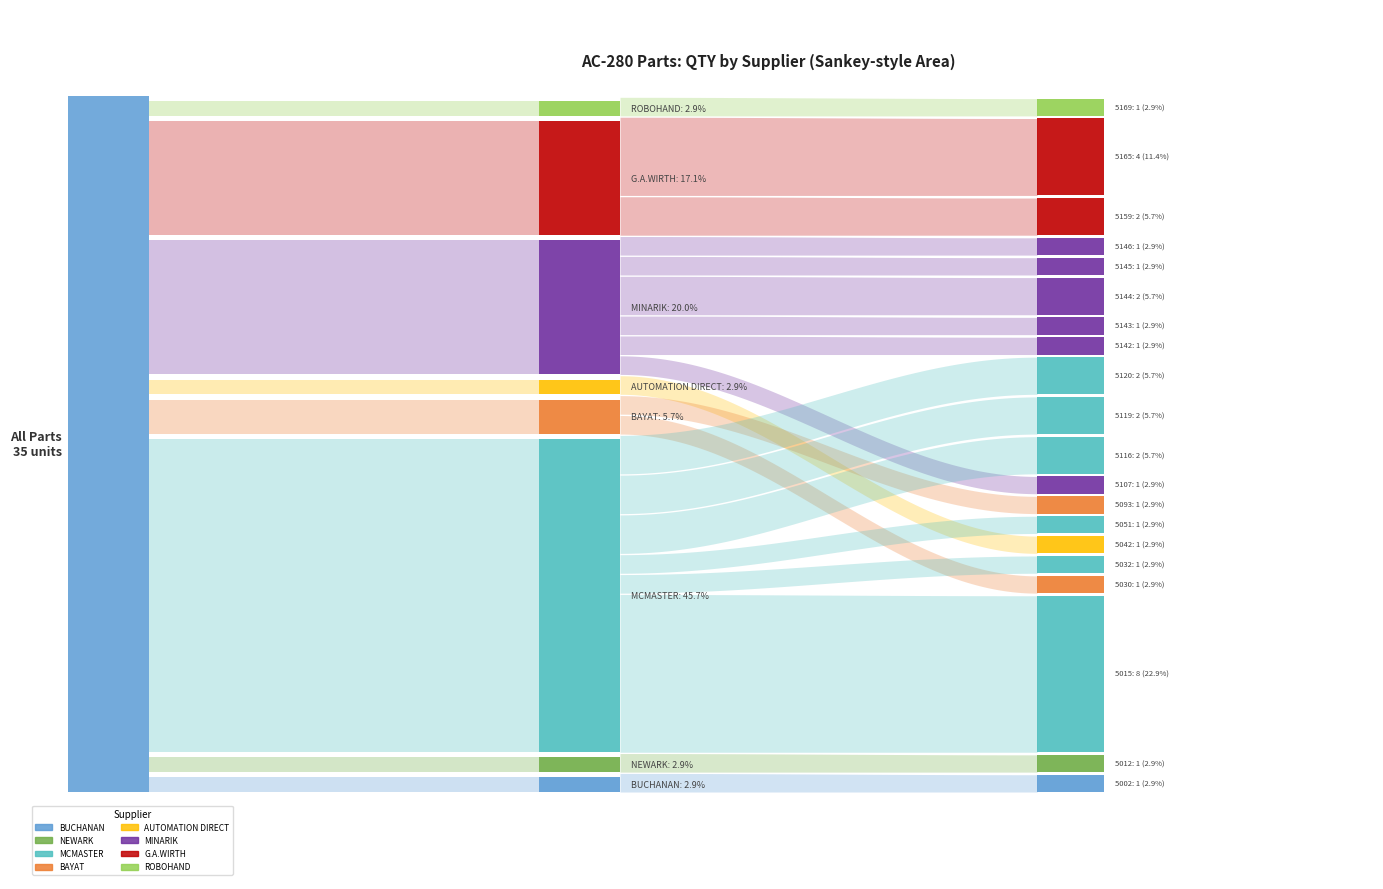

What value does the data have at 5107?

1